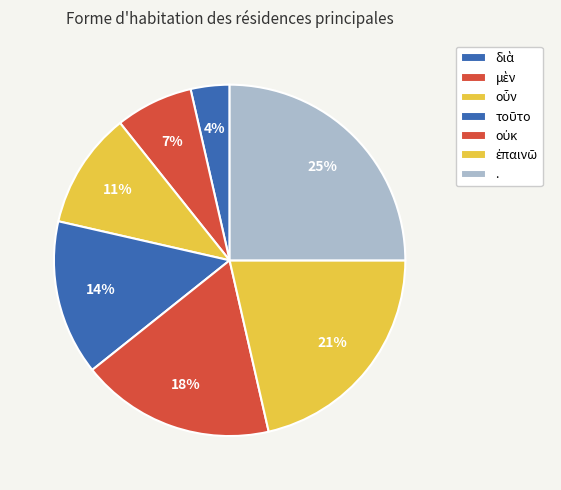

How many slices are in this pie chart?

7